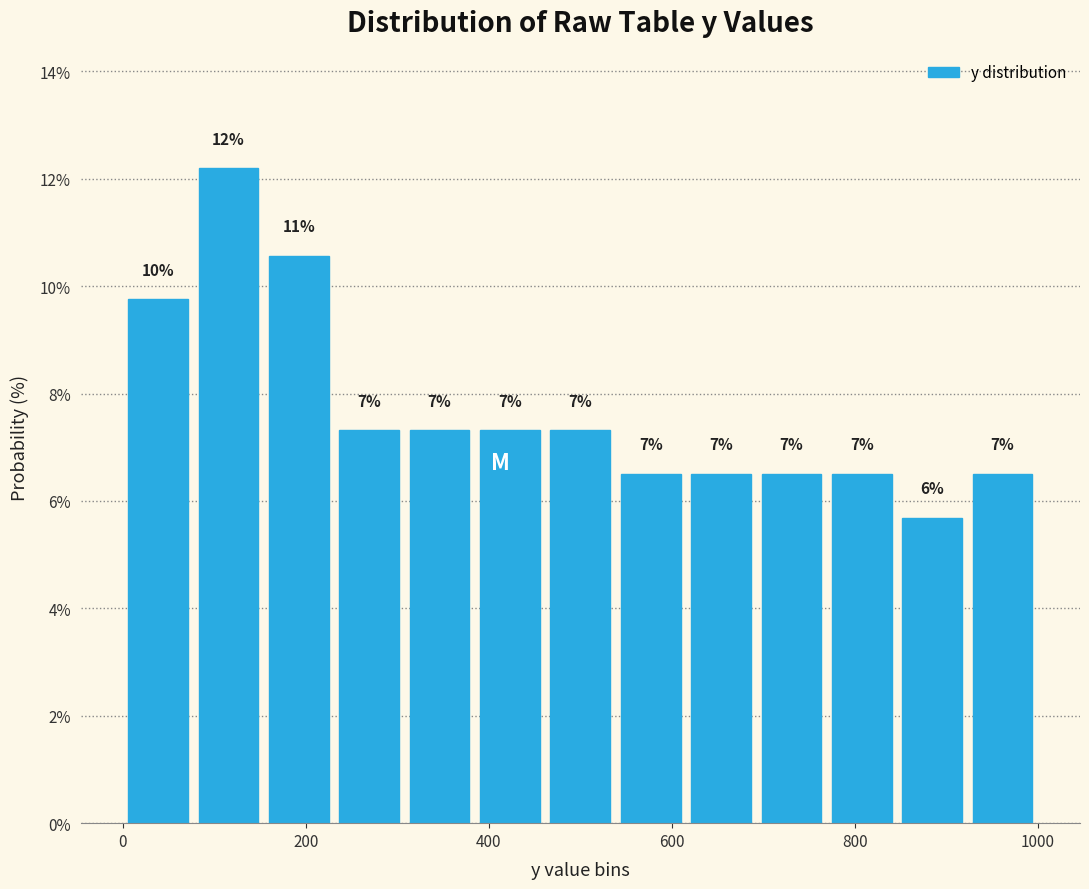

Read against the x-axis, roughly where is the centre of the tallest bar?

120